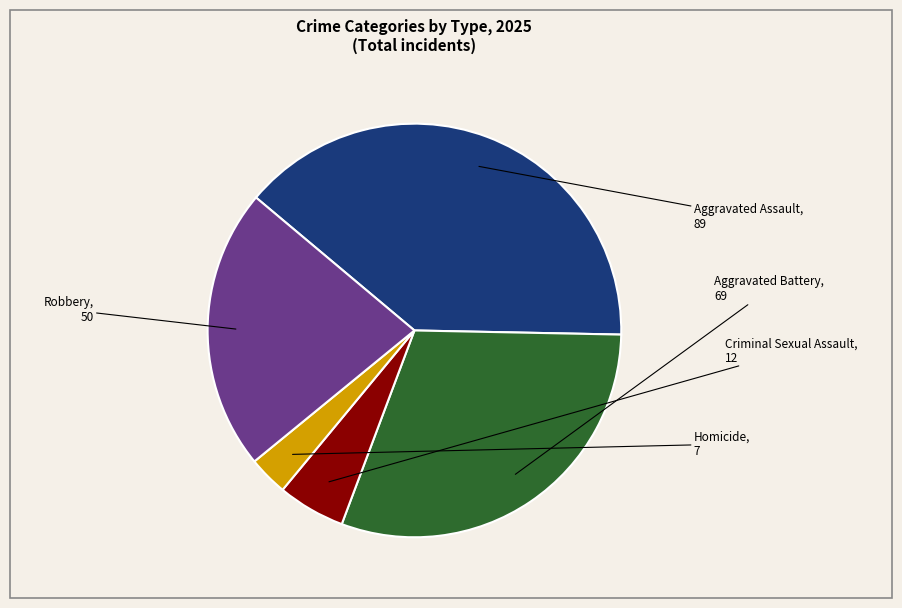

Does any single category account for the majority?

No